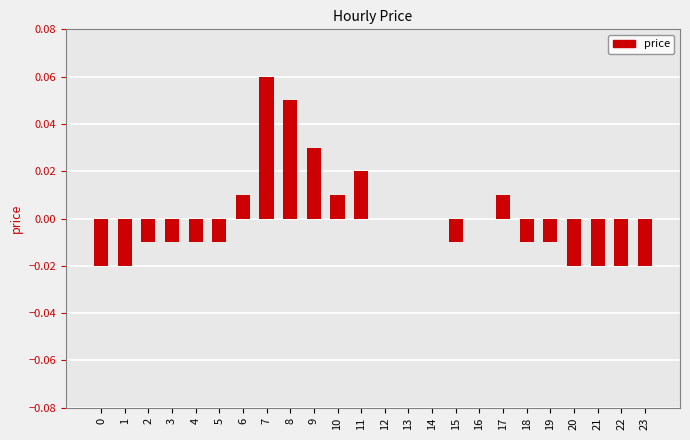

Which has a higher value, 11 or 19?

11